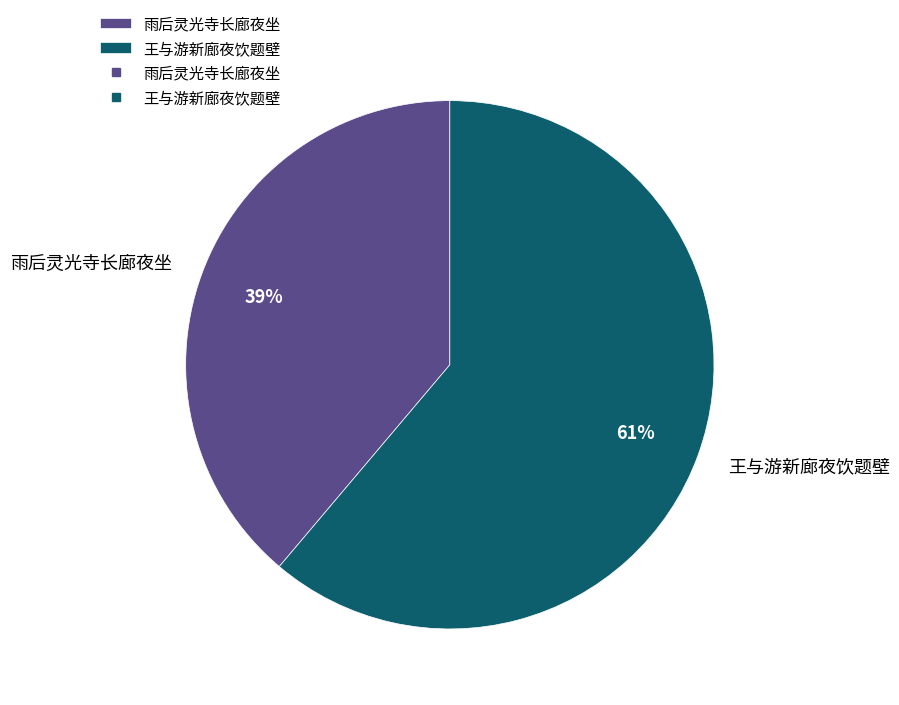

How many segments does this pie chart have?

2